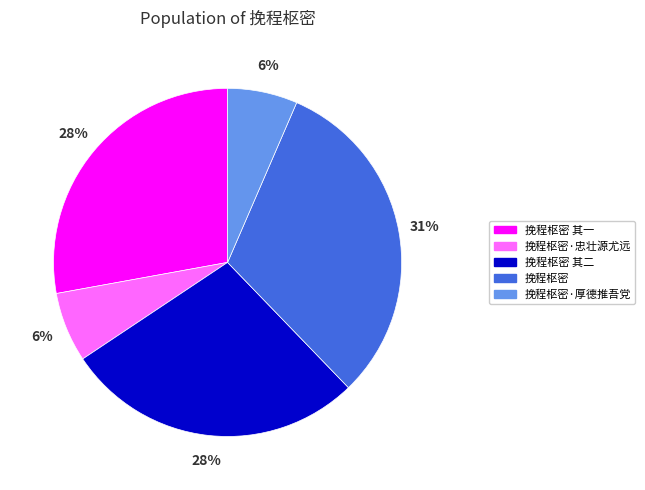

To the nearest percent, what percentage of the pie is 挽程枢密 其一?

28%